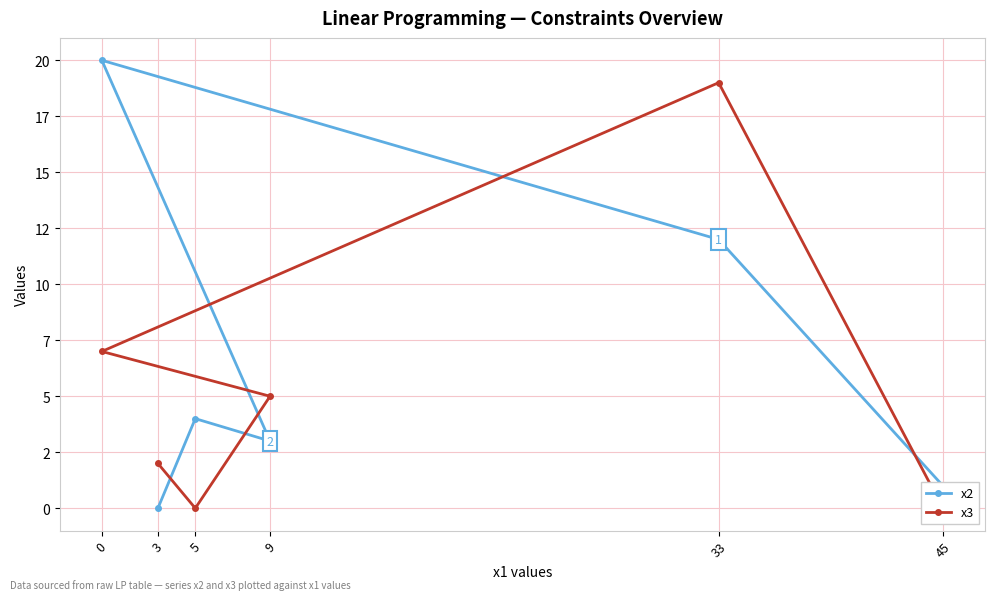

The x3 series shows 7 at 0. True or false?

True